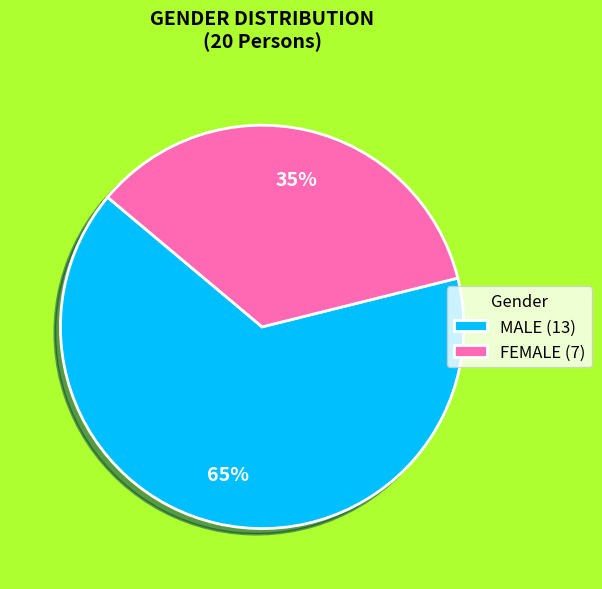

Which slice is the smallest?

FEMALE